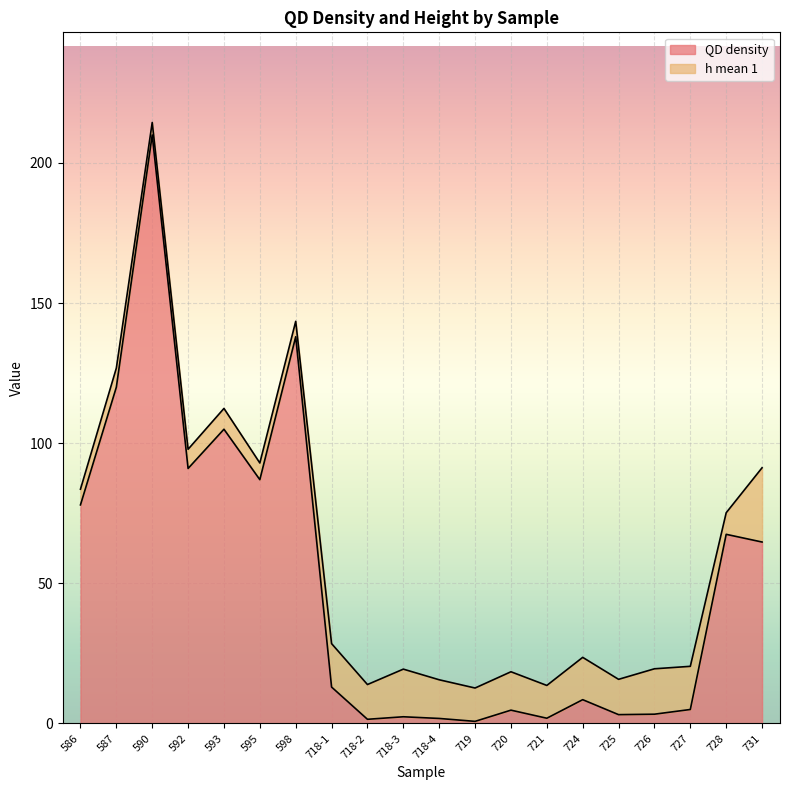

What is the total value across all series at 728?

75.2